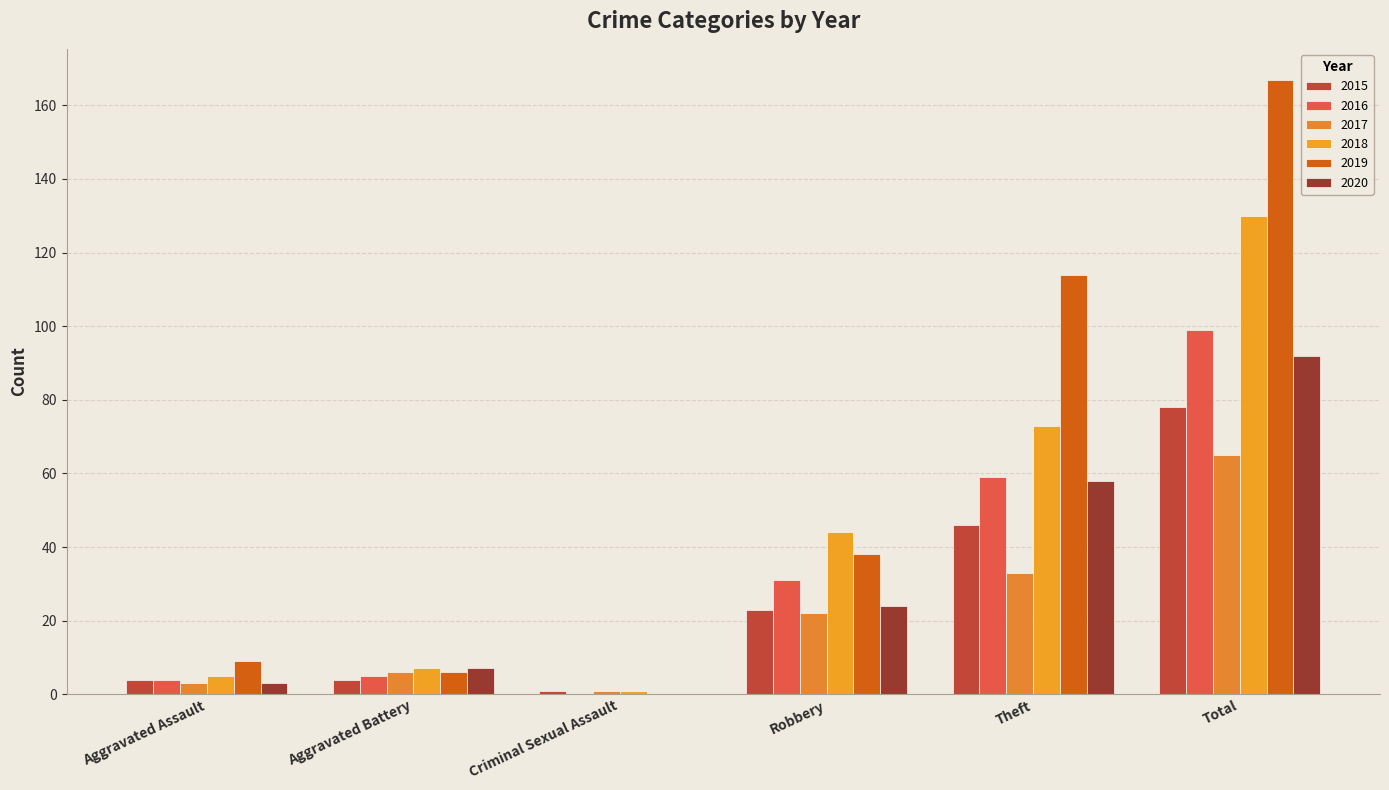

Between Criminal Sexual Assault and Theft, which series saw the biggest shift?

2019